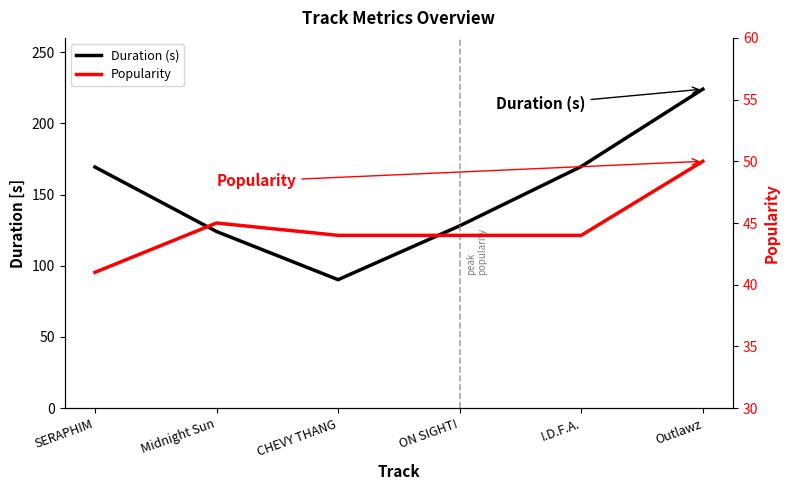

What position from the left is CHEVY THANG?

3